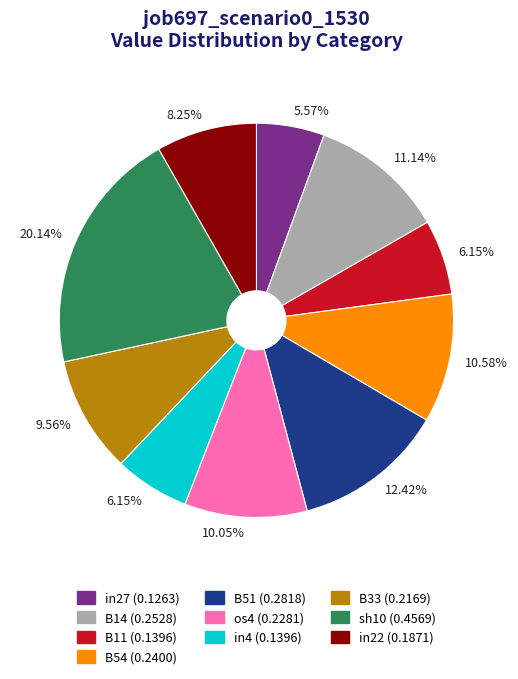

Does any single category account for the majority?

No